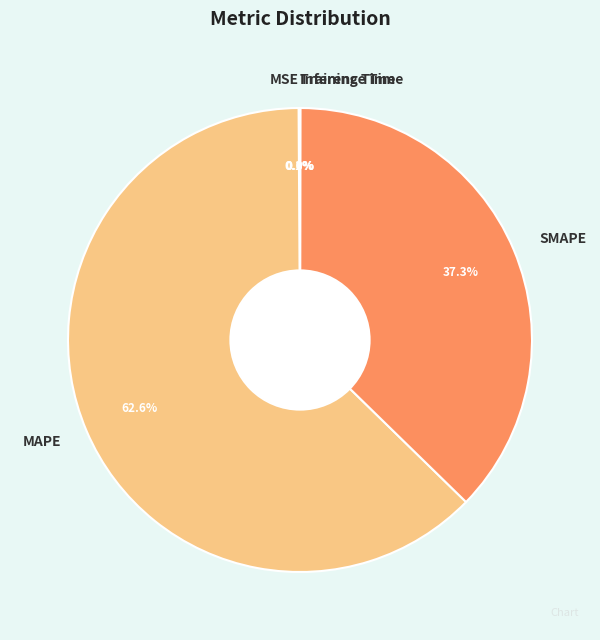

What percentage is NOT represented by MAPE?

37.4%